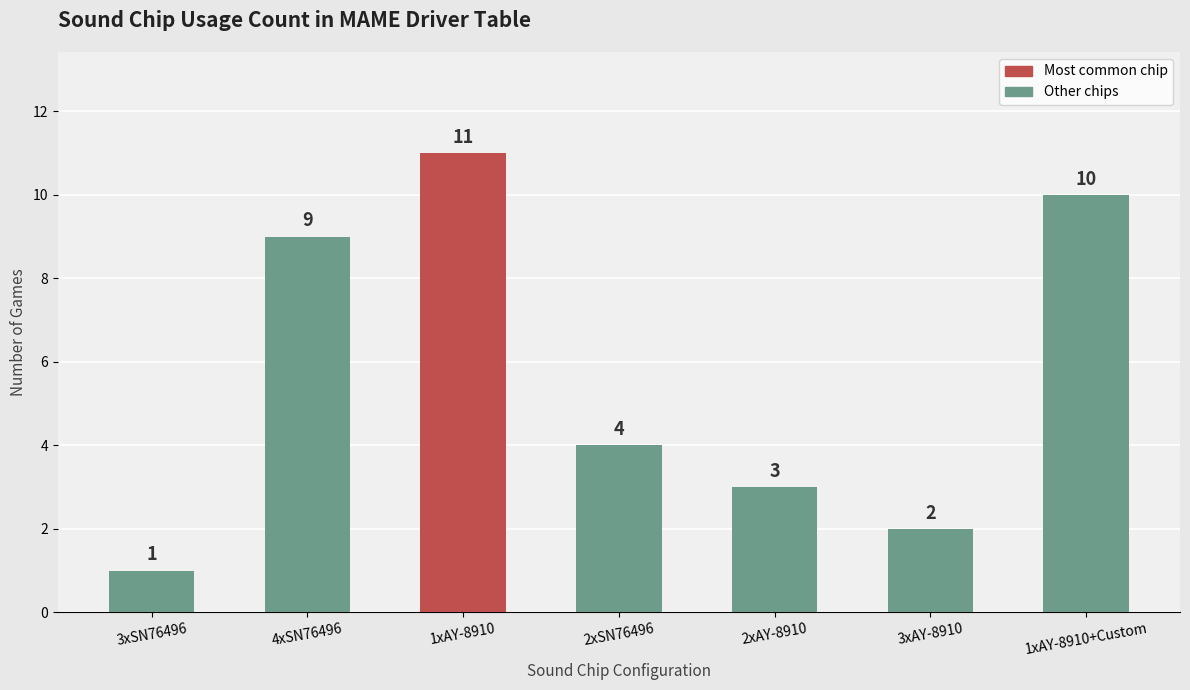

What is the sum of all values?

40